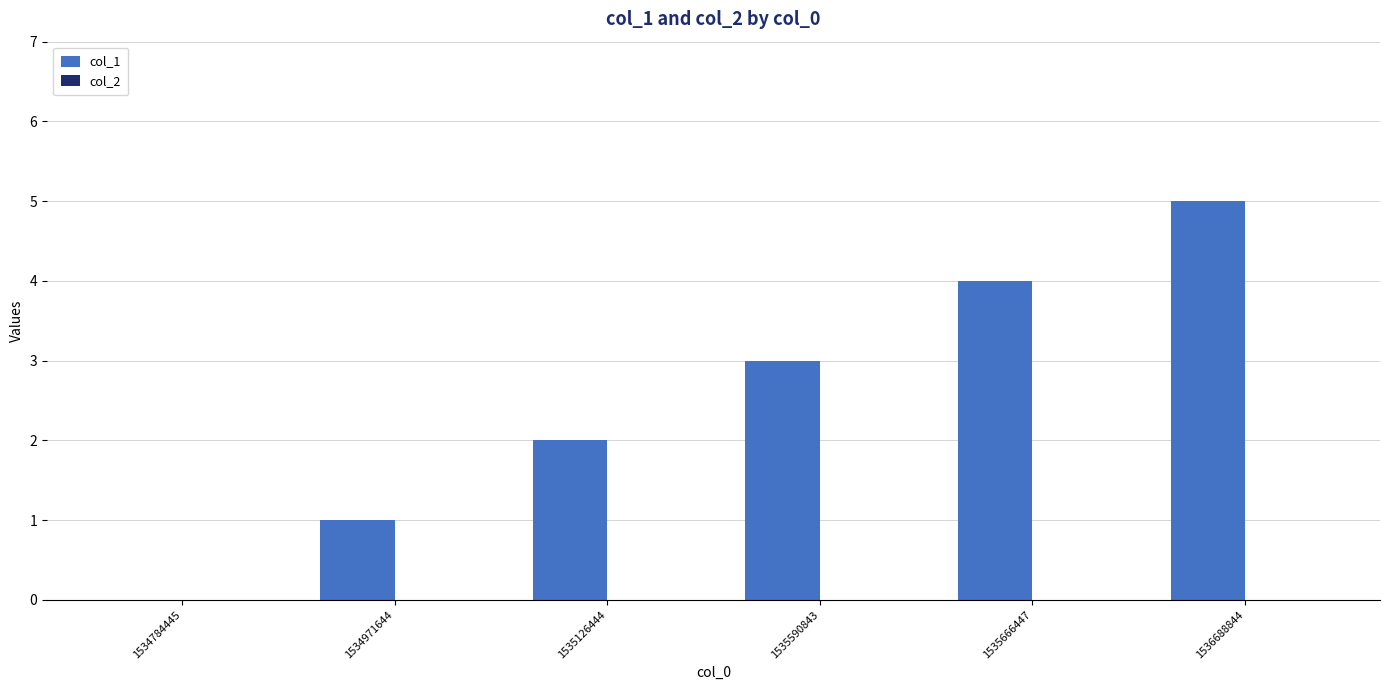

The value at 1535126444 is 1. True or false?

False